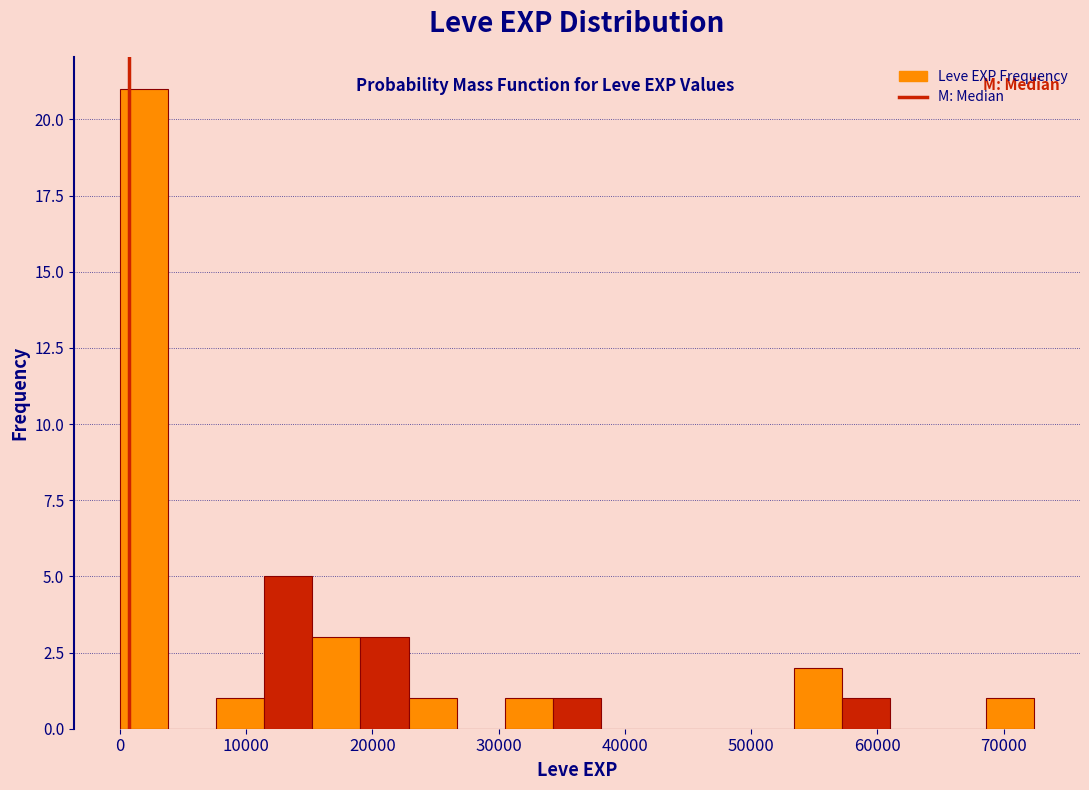

Around what value on the x-axis is the tallest bar? Give the approximate position of its centre, as read against the axis.

2000